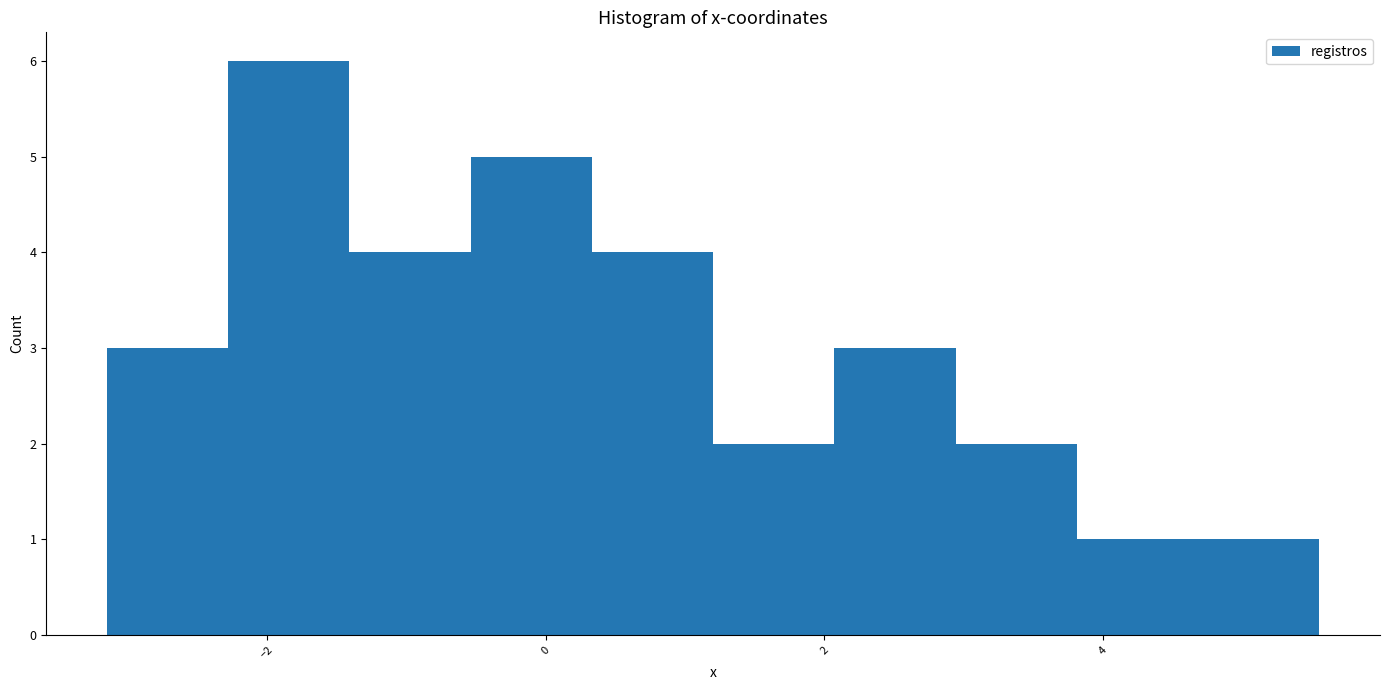

What is the height of the bar covering -3.2 to -2.2 on the x-axis? Neither the bar edges nor the heights are printed on the chart, so give them approximately, as read against the axes.

3